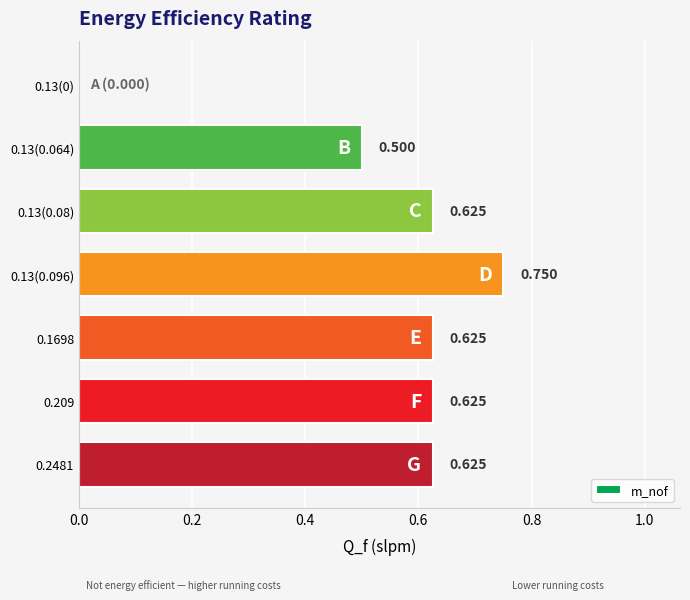

Are the bars horizontal?

Yes